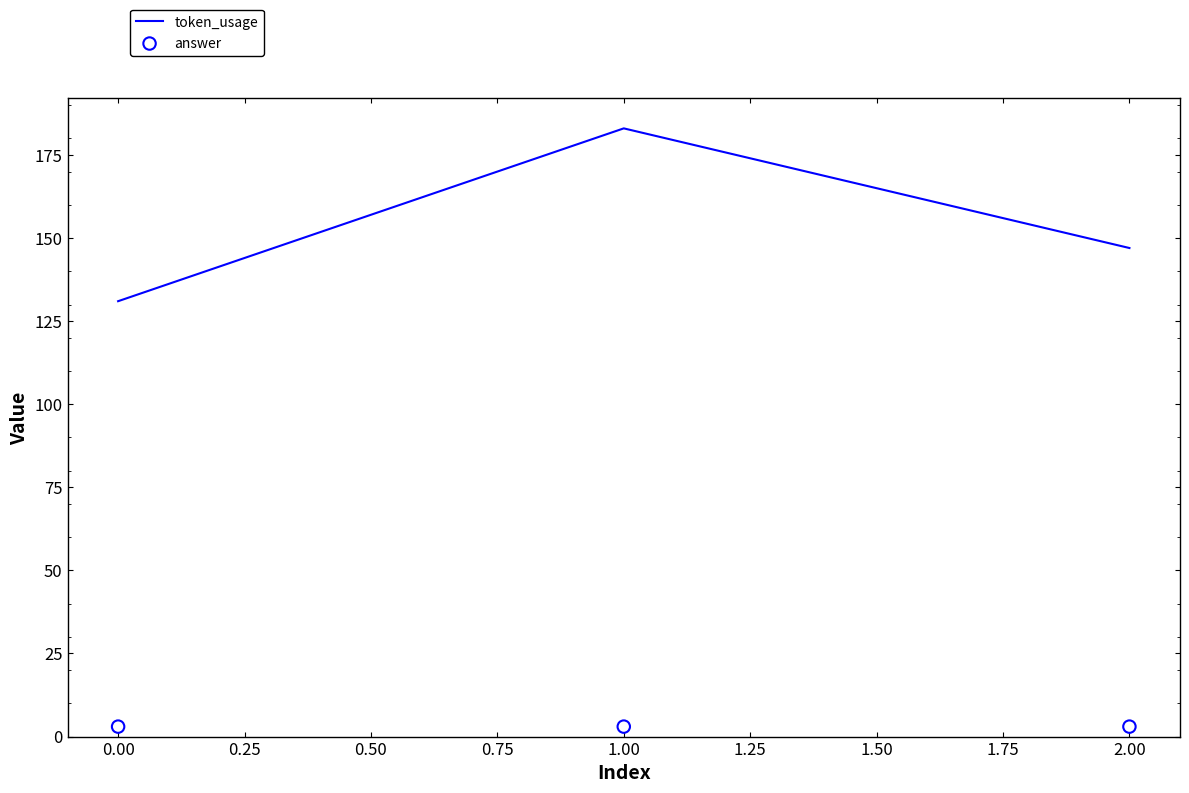

Which series has the largest Y range (max minus min)?

token_usage